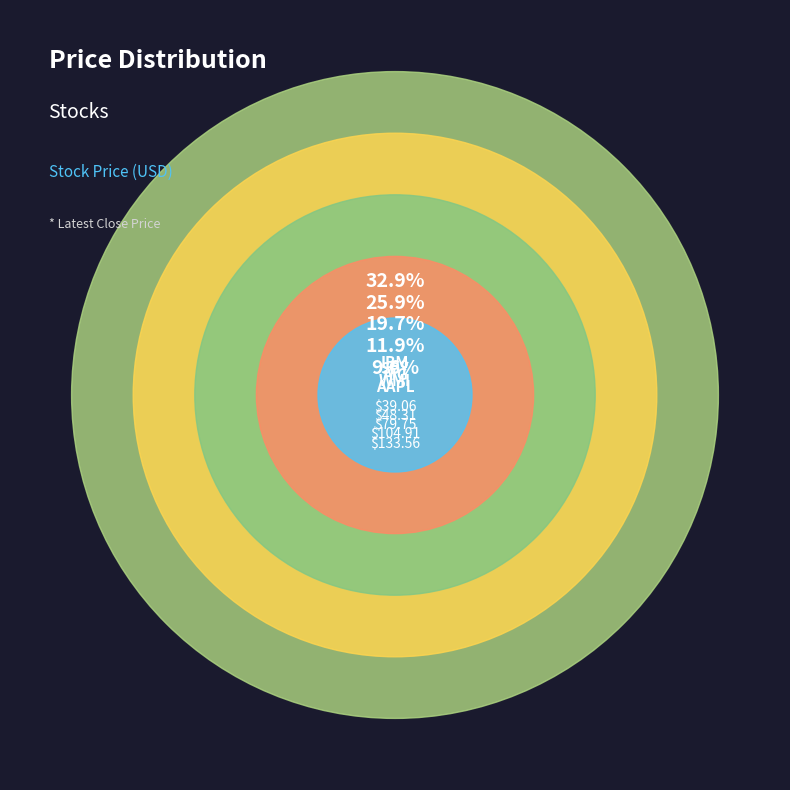

To the nearest percent, what is the combined percentage of SPY and AIG?

46%